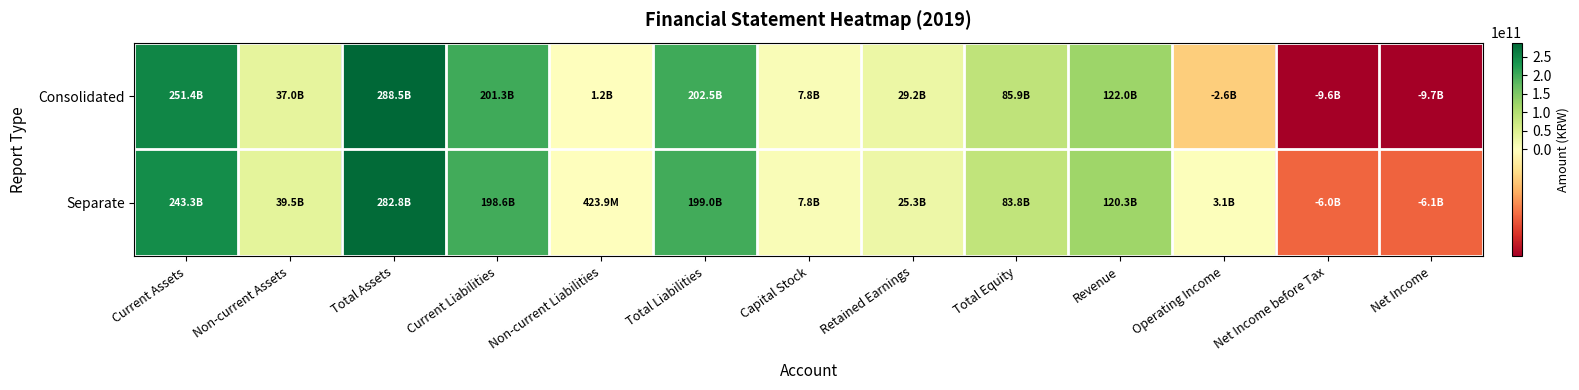

What is the spread (max minus min) of values at Current Liabilities?

2729808700